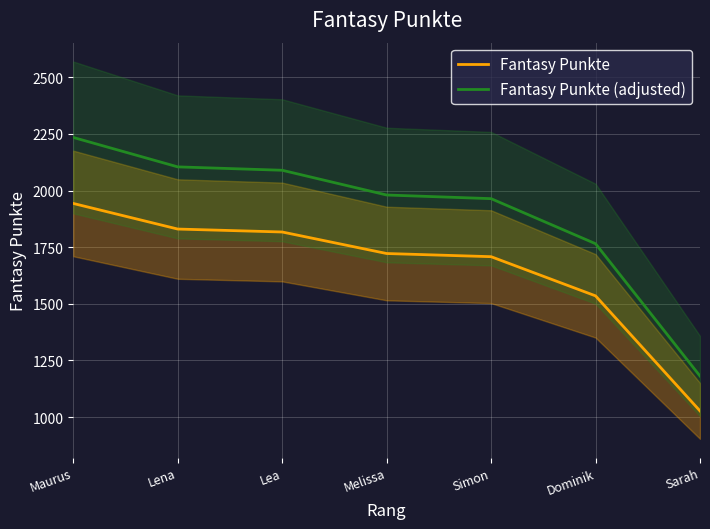

List the series in order of their overall mean, lowest first.

Fantasy Punkte, Fantasy Punkte (adjusted)